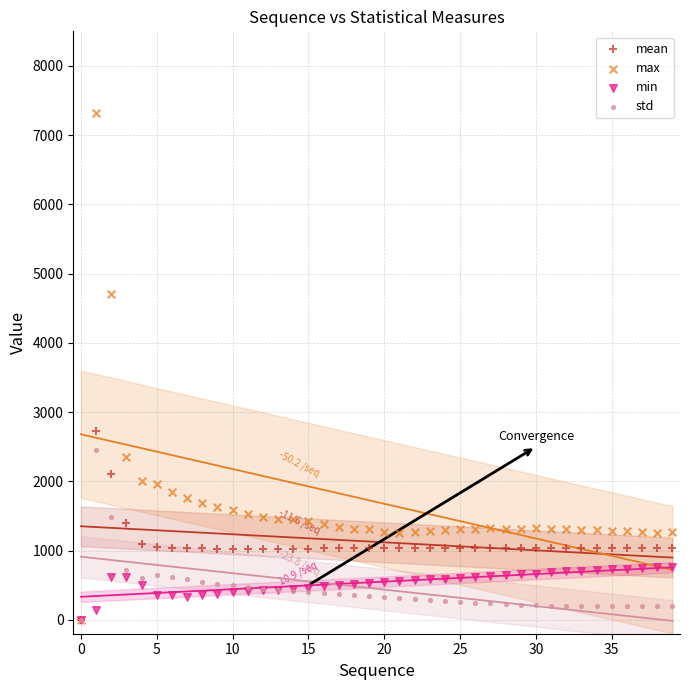

Which series reaches the maximum Y coordinate?

max